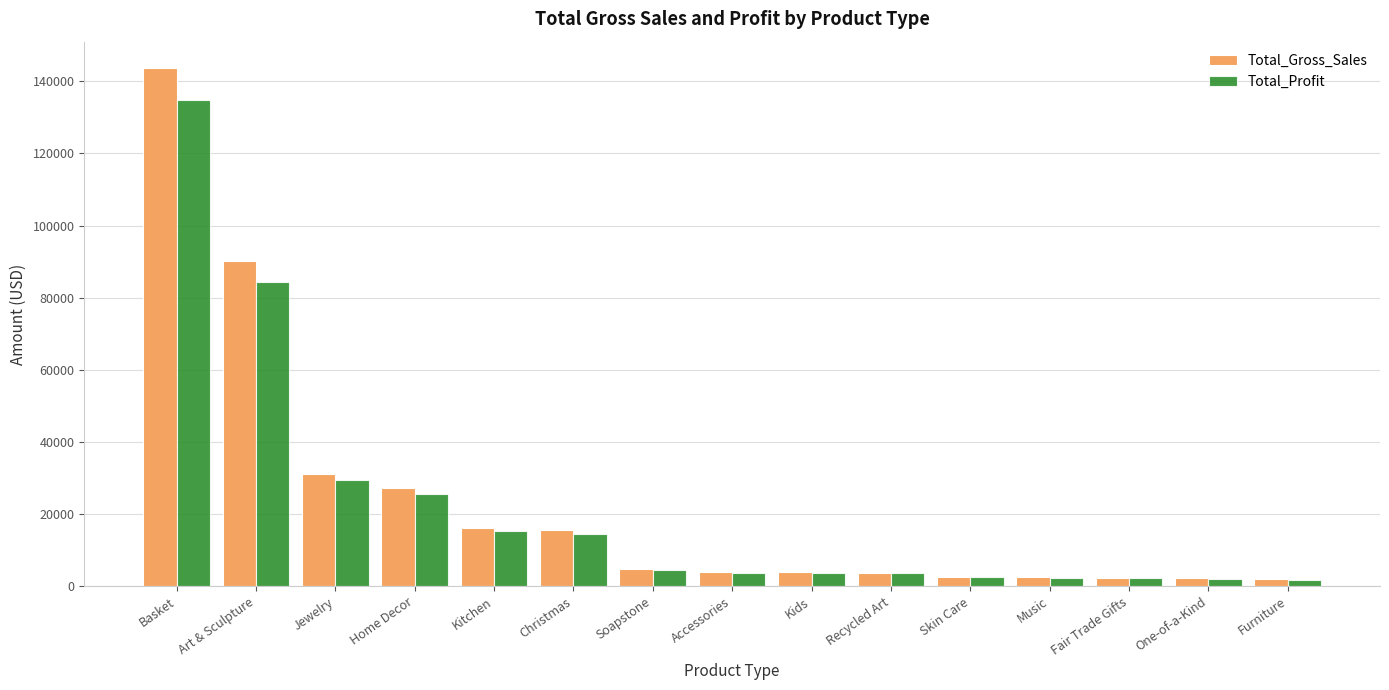

Which series has the largest total across all categories?

Total_Gross_Sales